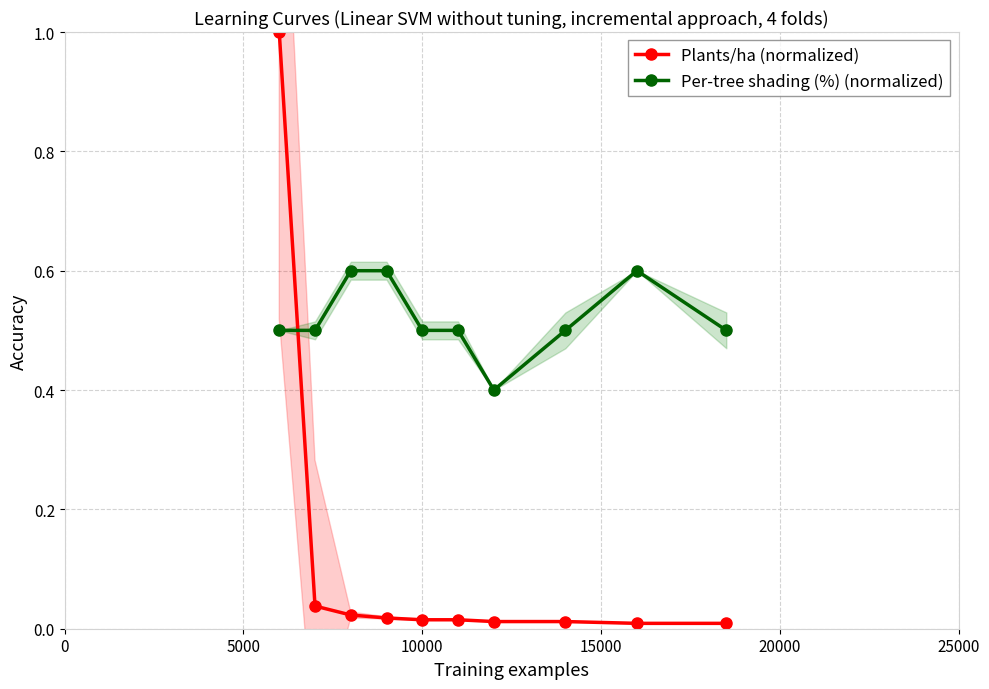

Rank the series at 8 from highest to lowest value.

Per-tree shading (%) (normalized), Plants/ha (normalized)